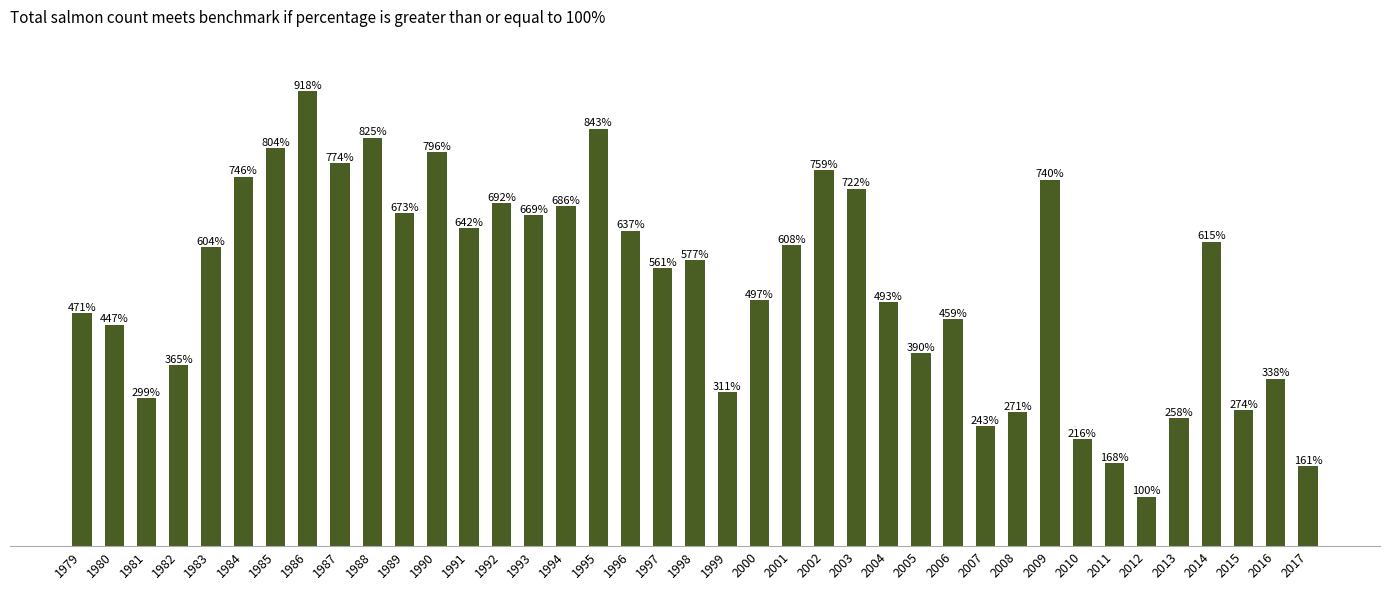

List the labels in order of value, smallest first.

2012, 2017, 2011, 2010, 2007, 2013, 2008, 2015, 1981, 1999, 2016, 1982, 2005, 1980, 2006, 1979, 2004, 2000, 1997, 1998, 1983, 2001, 2014, 1996, 1991, 1993, 1989, 1994, 1992, 2003, 2009, 1984, 2002, 1987, 1990, 1985, 1988, 1995, 1986